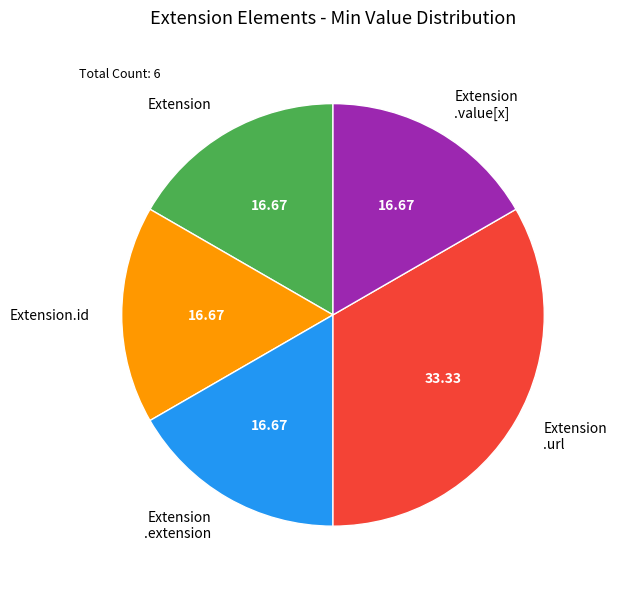

Does any single category account for the majority?

No